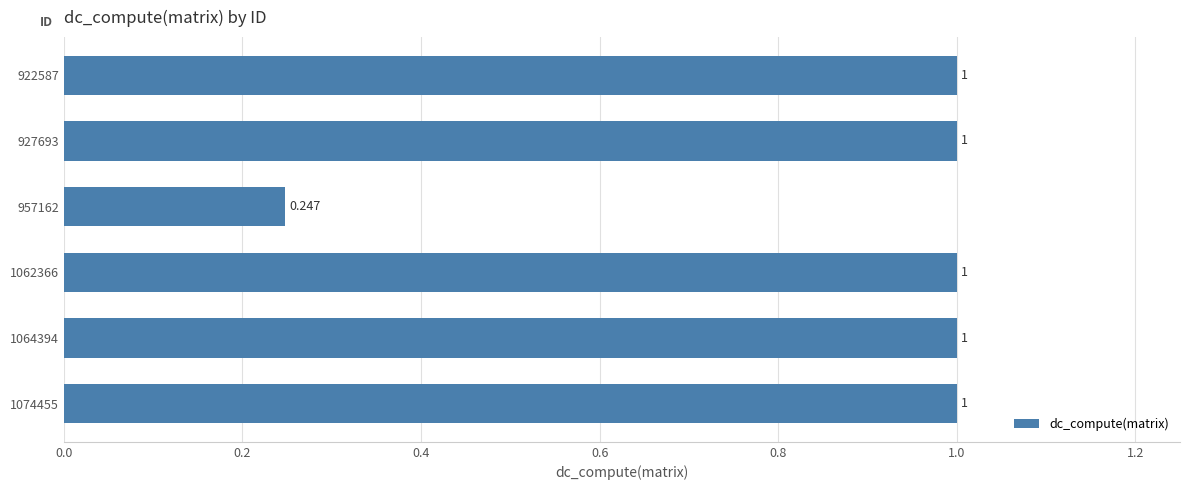

How many data points does each series have?

6